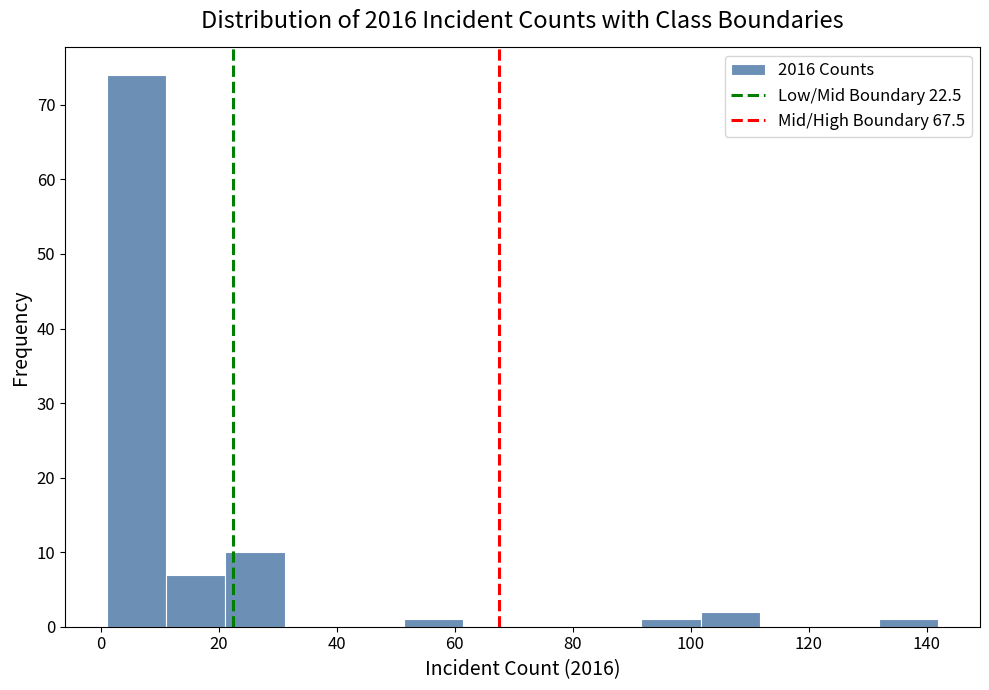

How tall is the bar that spans 132 to 142 on the x-axis? Neither the bar edges nor the heights are printed on the chart, so give them approximately, as read against the axes.

1